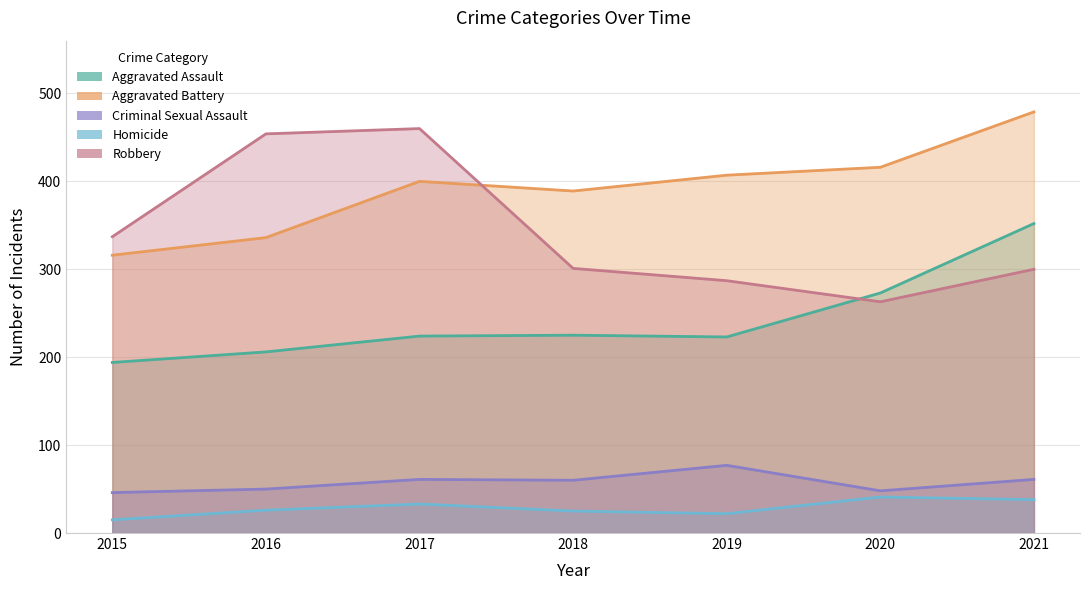

In Robbery, how many points are lower than both neighbors (excluding endpoints)?

1